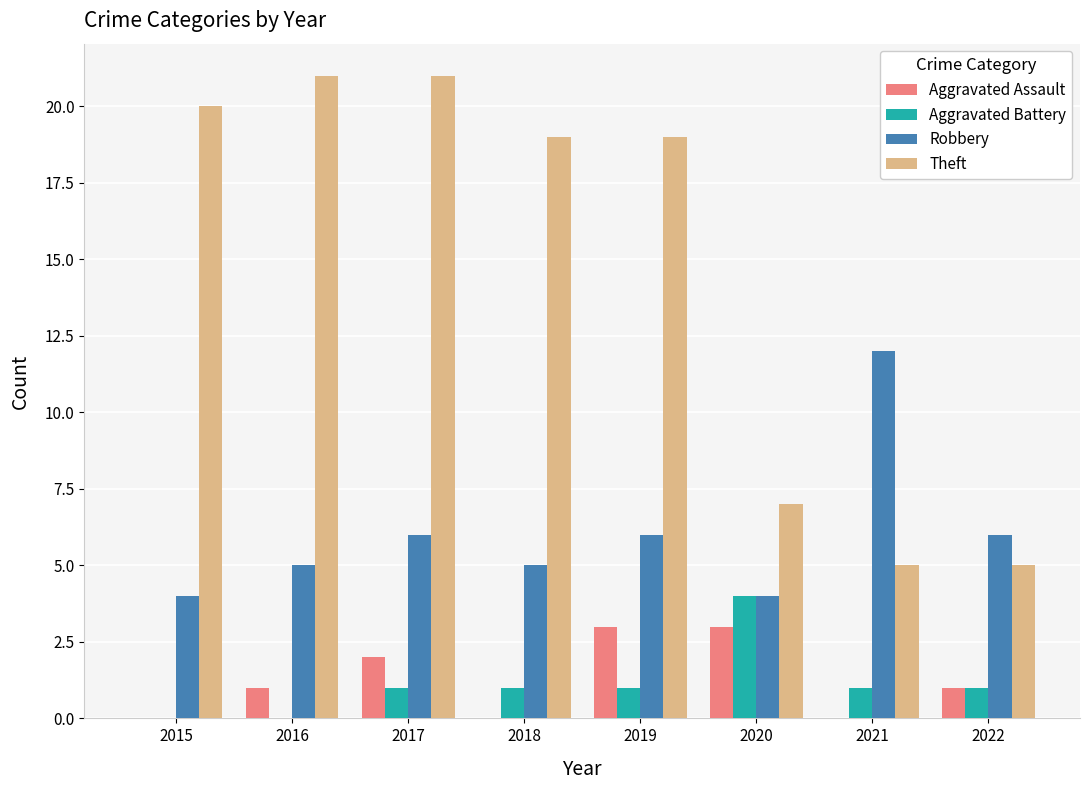

How many data points does each series have?

8